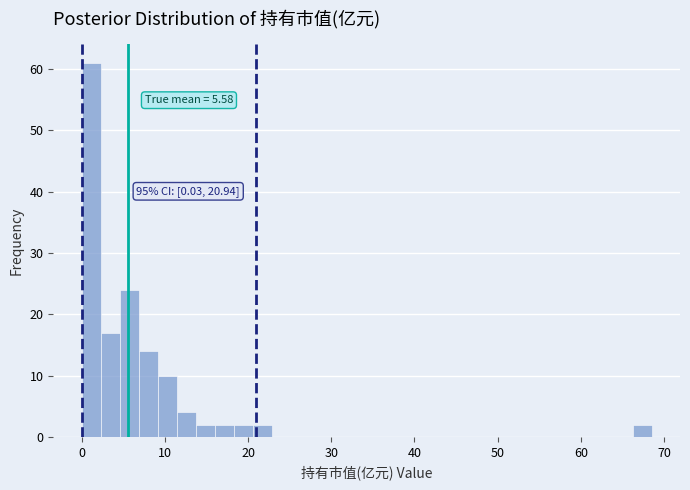

Around what value on the x-axis is the tallest bar? Give the approximate position of its centre, as read against the axis.

1